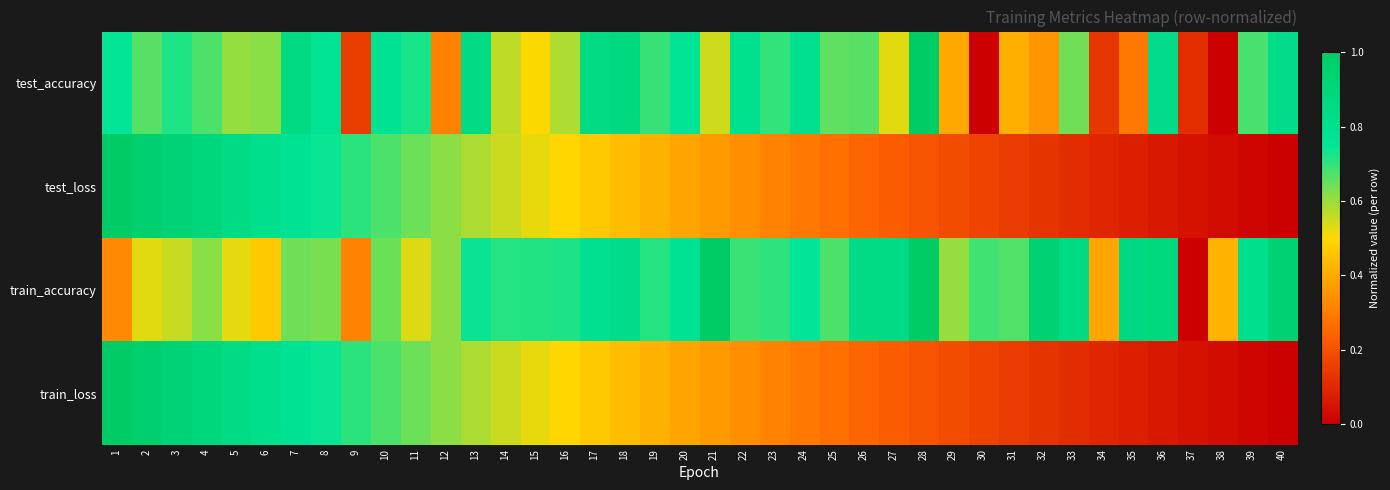

Rank the series by their maximum value, from lowest to highest.

test_accuracy, test_loss, train_accuracy, train_loss